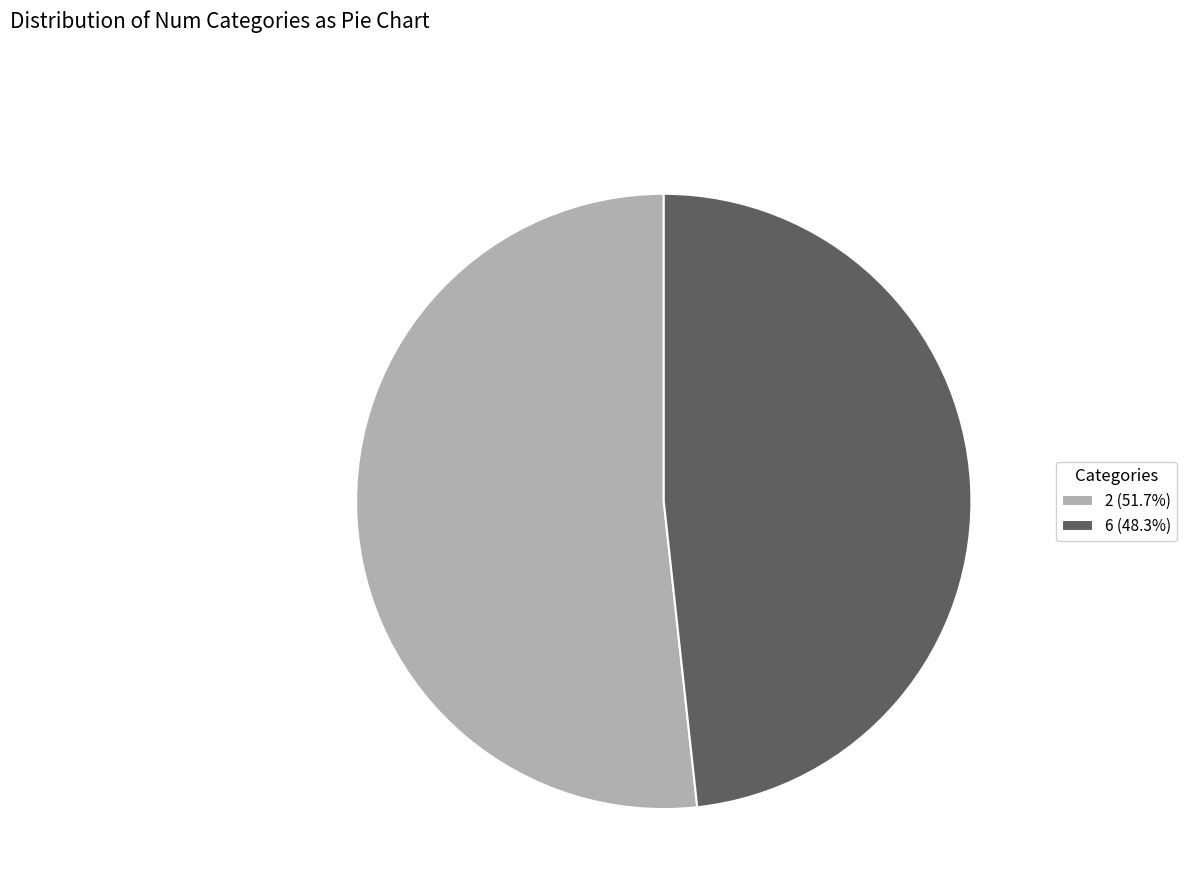

Is the sum of 6 and 2 greater than half?

Yes